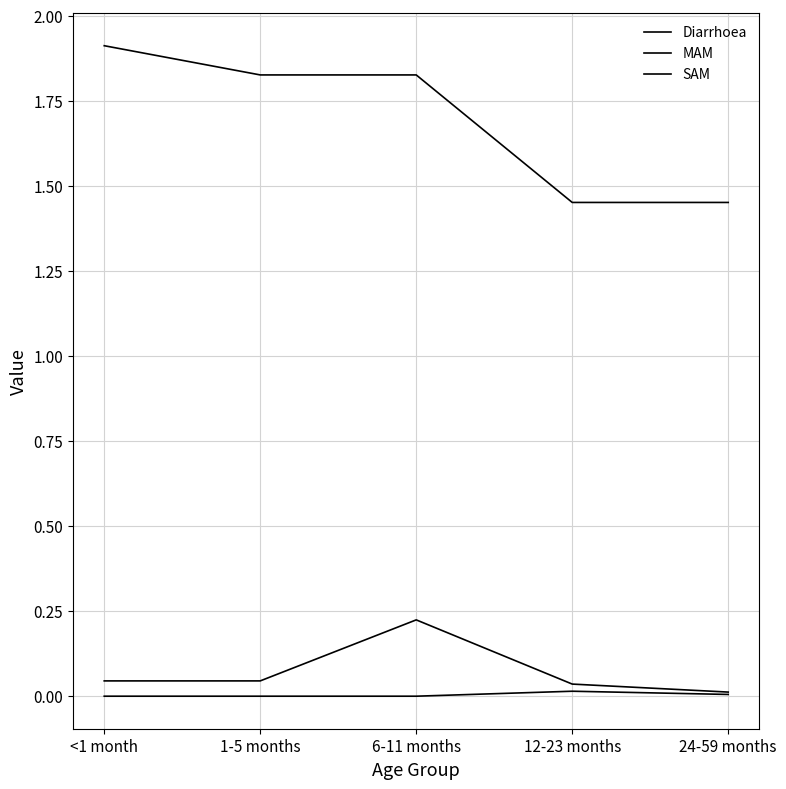

How many lines are shown in the chart?

3